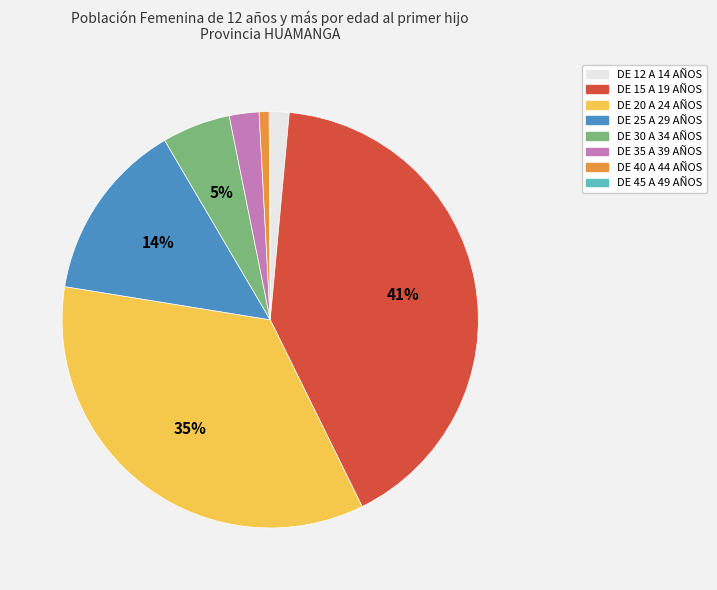

Does any single category account for the majority?

No